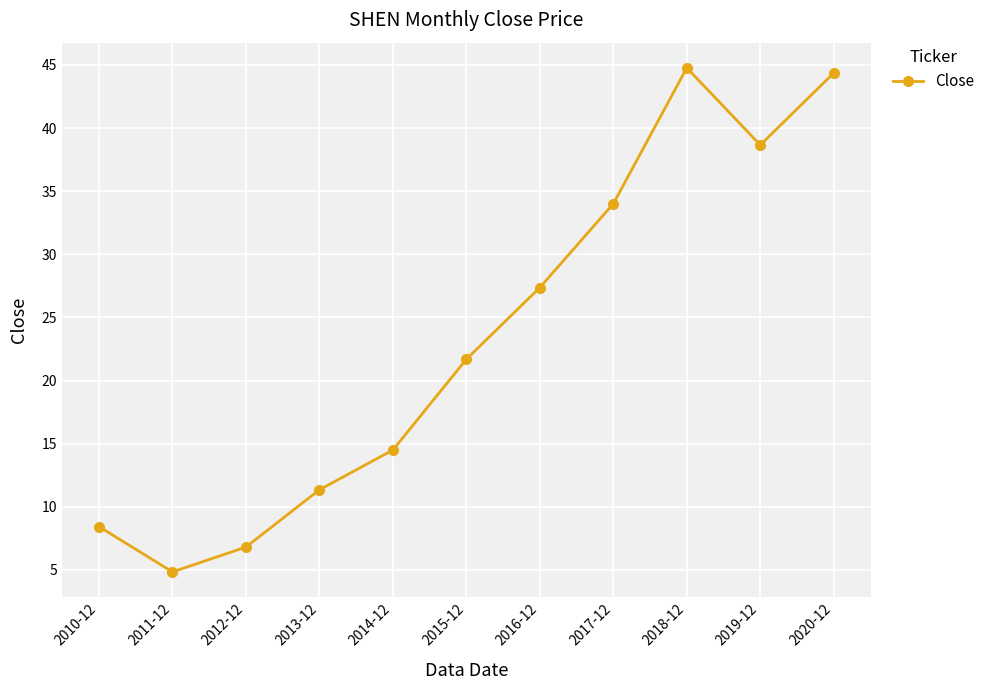

Between 2012-12 and 2017-12, which is larger?

2017-12